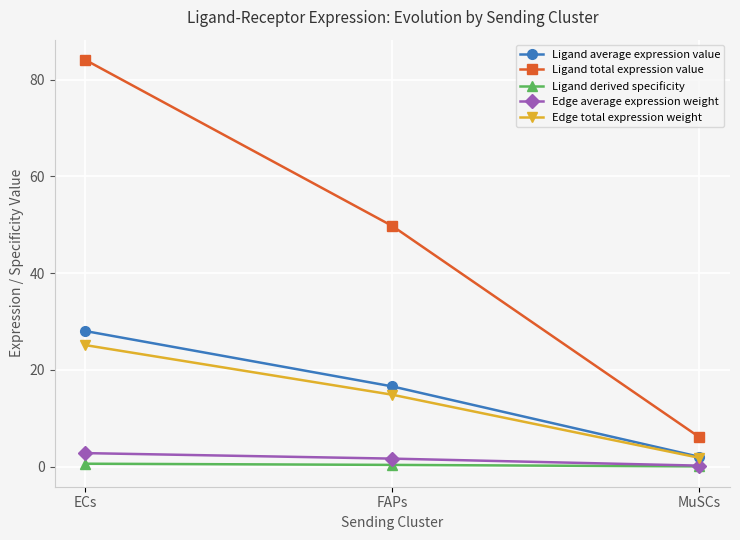

The Ligand total expression value series shows 49.8 at FAPs. True or false?

True